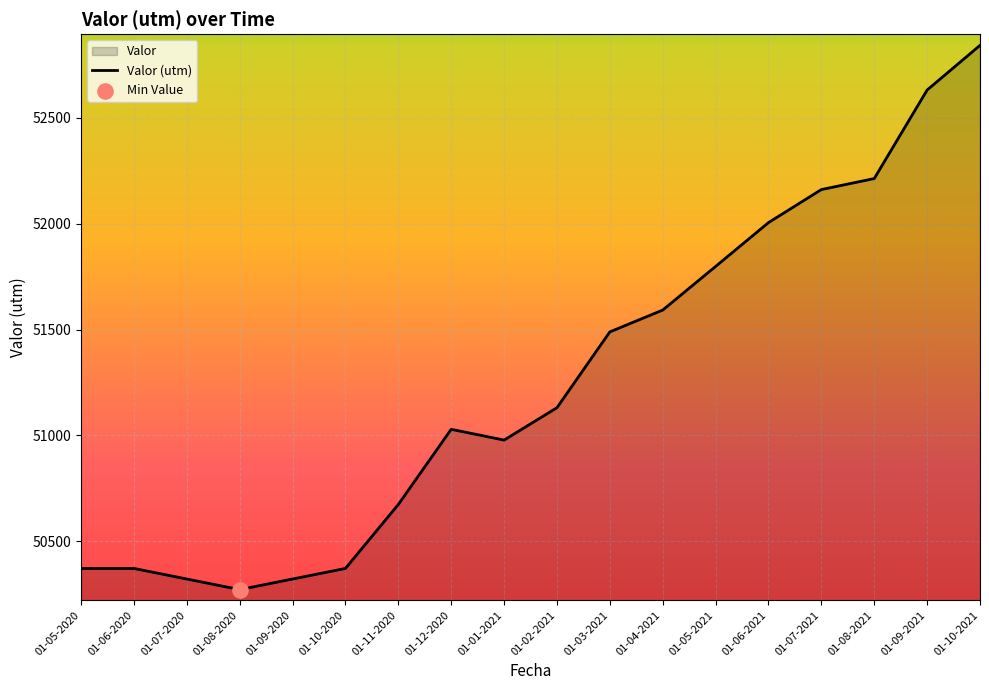

What is the change in value from 01-01-2021 to 01-02-2021?

+153